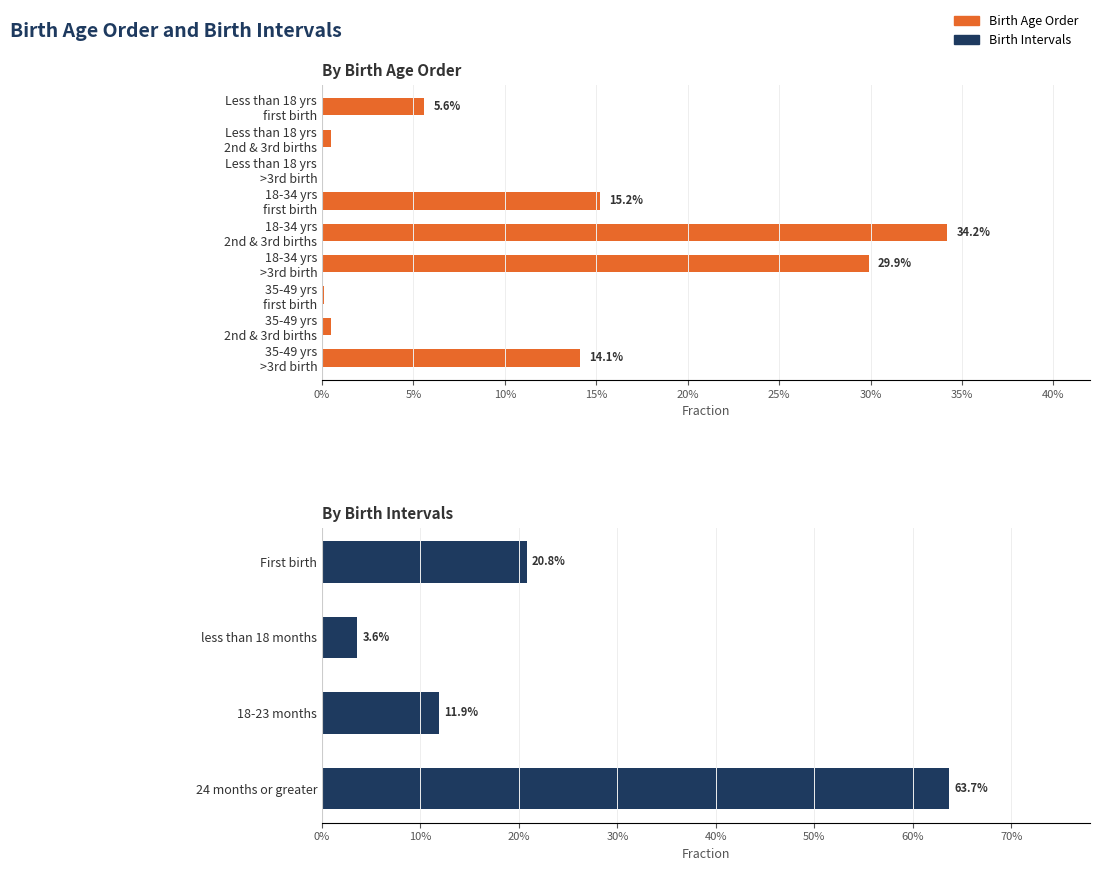

Count the number of categories in the chart.

9